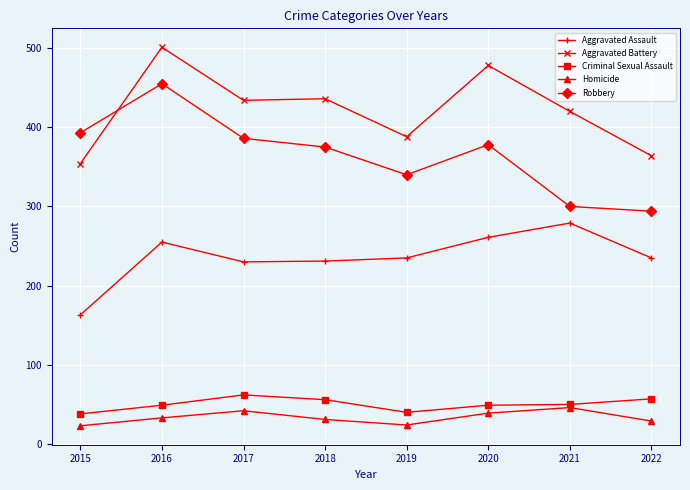

What is the sum of the Robbery values at 2015 and 2018?

768